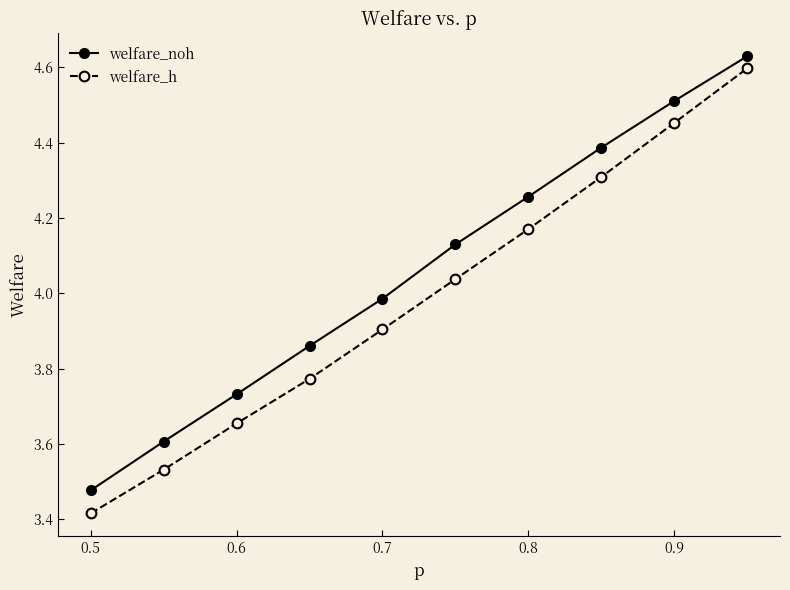

True or false: welfare_h and welfare_noh intersect in this chart.

False